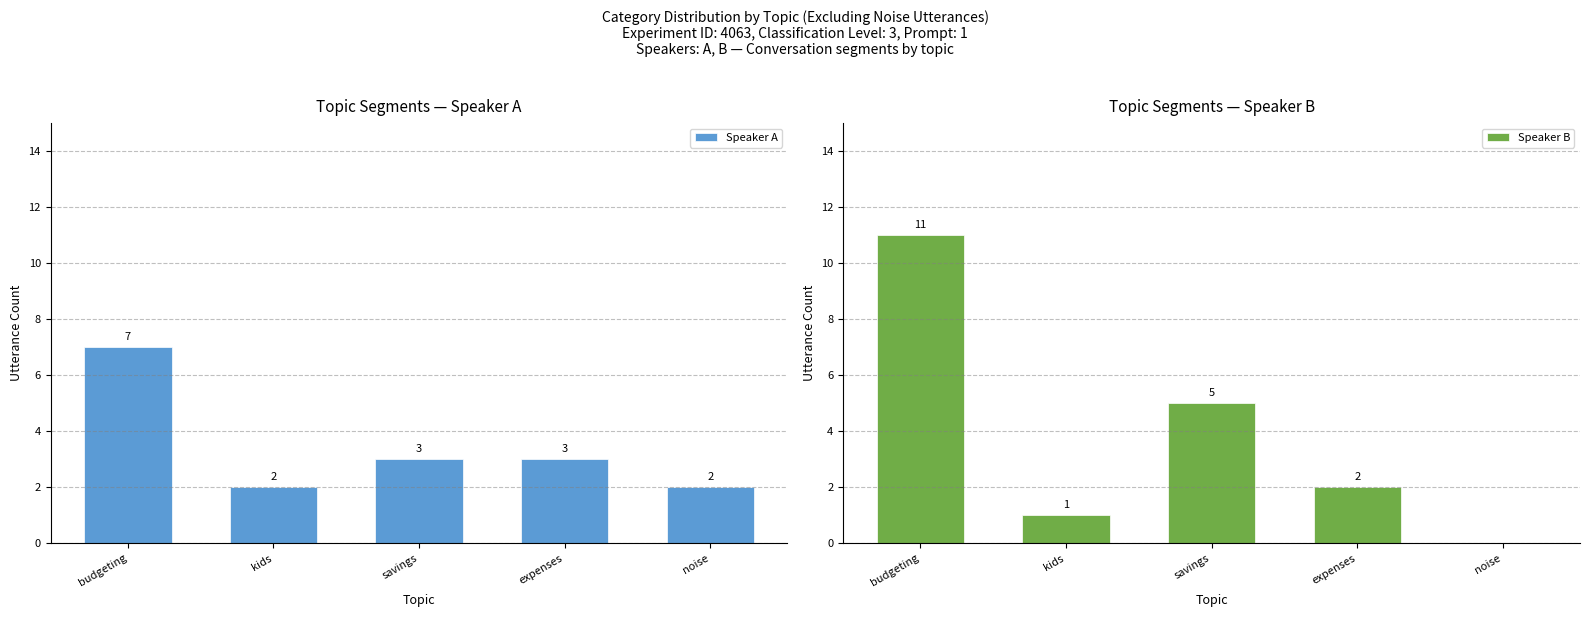

True or false: Speaker B has a value of 7 at noise.

False